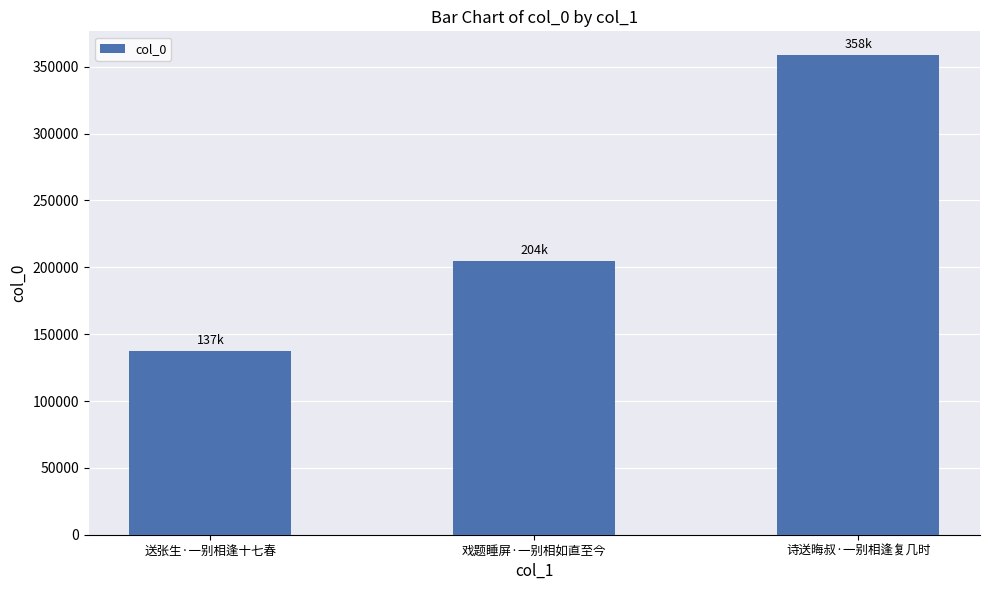

Is it true that the value at 送张生·一别相逢十七春 is 137563?

True